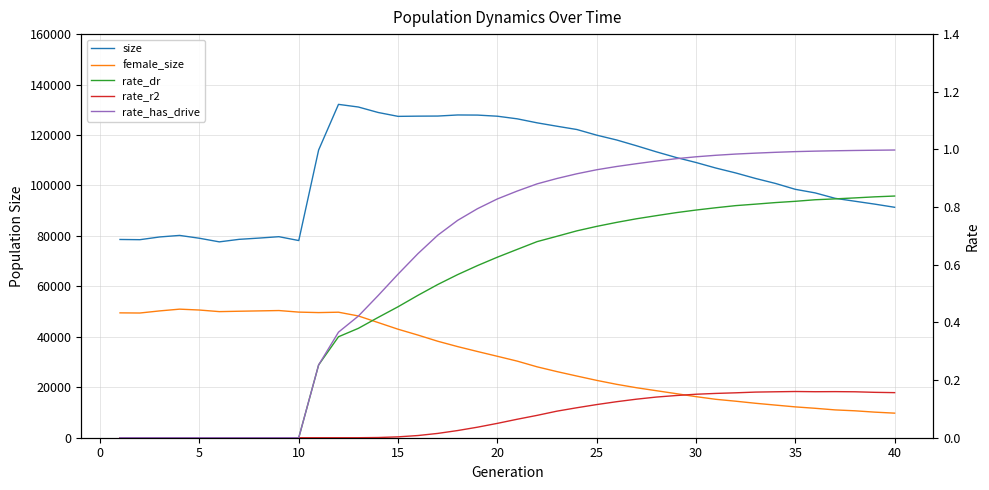

Which series has the widest spread of values?

size